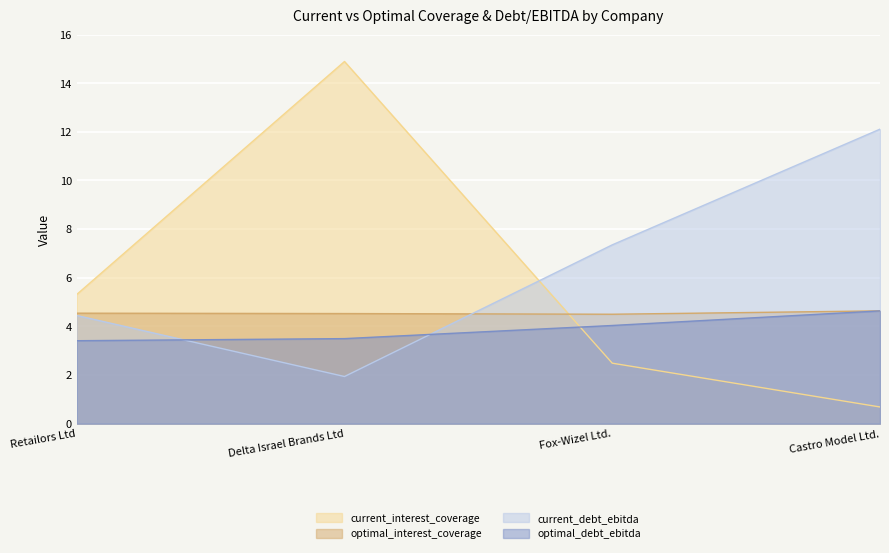

Where does the current_interest_coverage series first go above 5?

Retailors Ltd